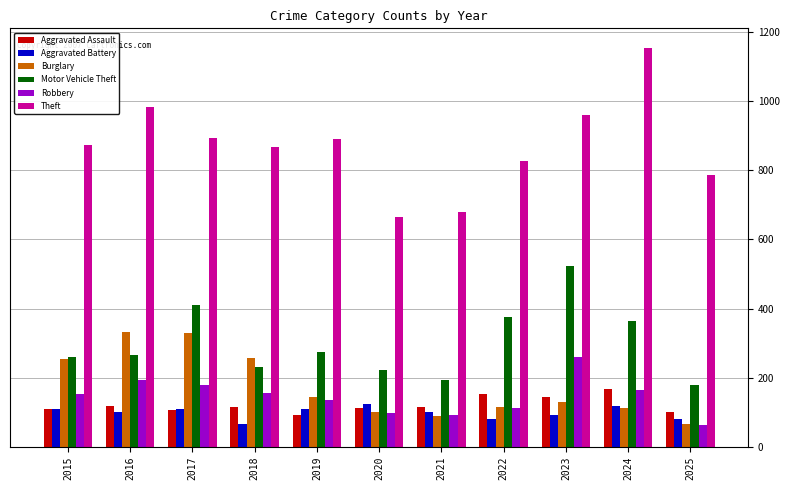

What is the sum of the Robbery values at 2022 and 2020?

208